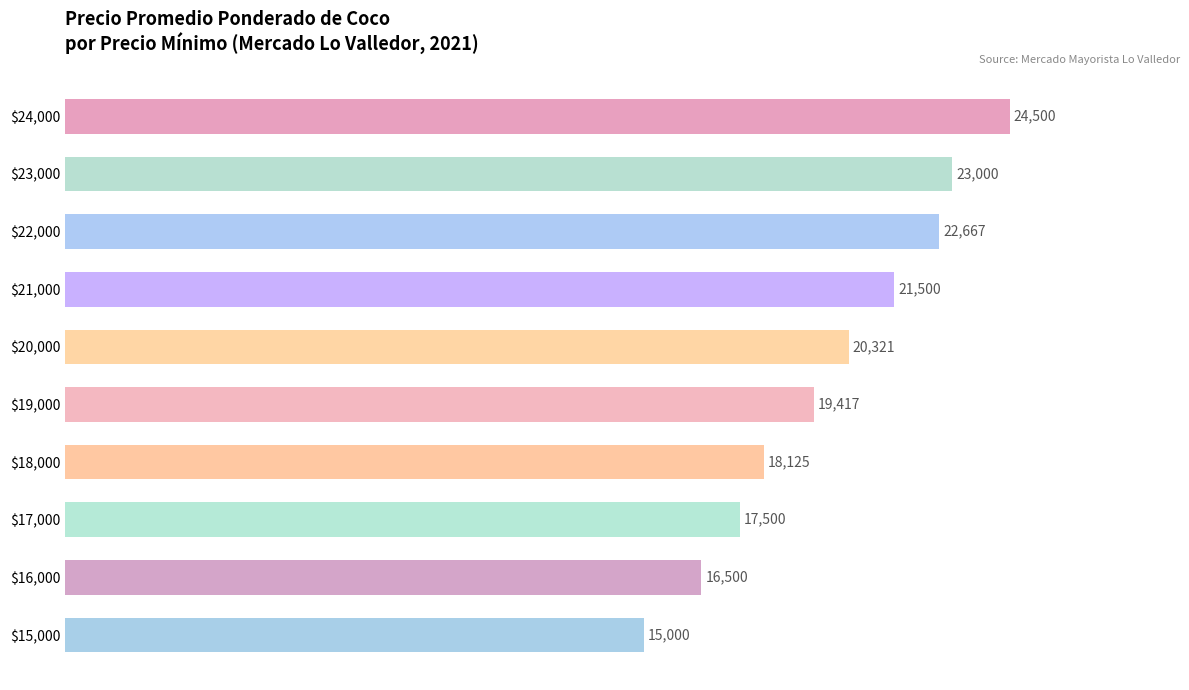

What is the sum of all values?

198530